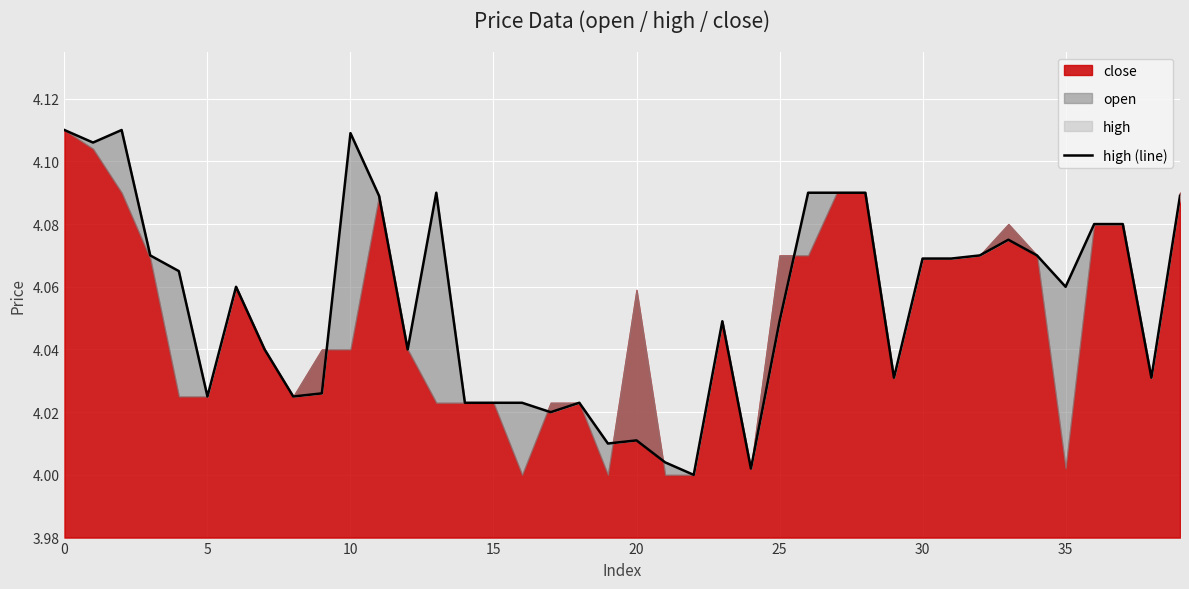

Reading left to right, what are all the values shown in this chart?

4.1	4.1	4.1	4.1	4.1	4.0	4.1	4.0	4.0	4.0	4.1	4.1	4.0	4.1	4.0	4.0	4.0	4.0	4.0	4.0	4.0	4.0	4.0	4.0	4.0	4.0	4.1	4.1	4.1	4.0	4.1	4.1	4.1	4.1	4.1	4.1	4.1	4.1	4.0	4.1